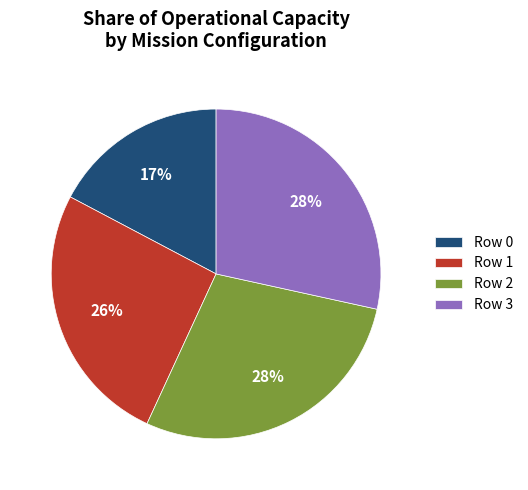

To the nearest percent, what is the difference between the Row 1 and Row 0 slice percentages?

9%